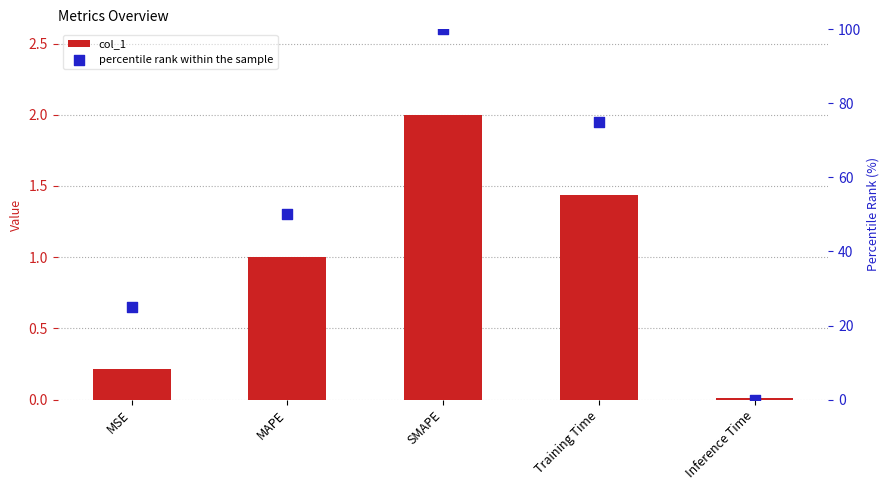

What are all the series names shown in the legend?

col_1, percentile rank within the sample